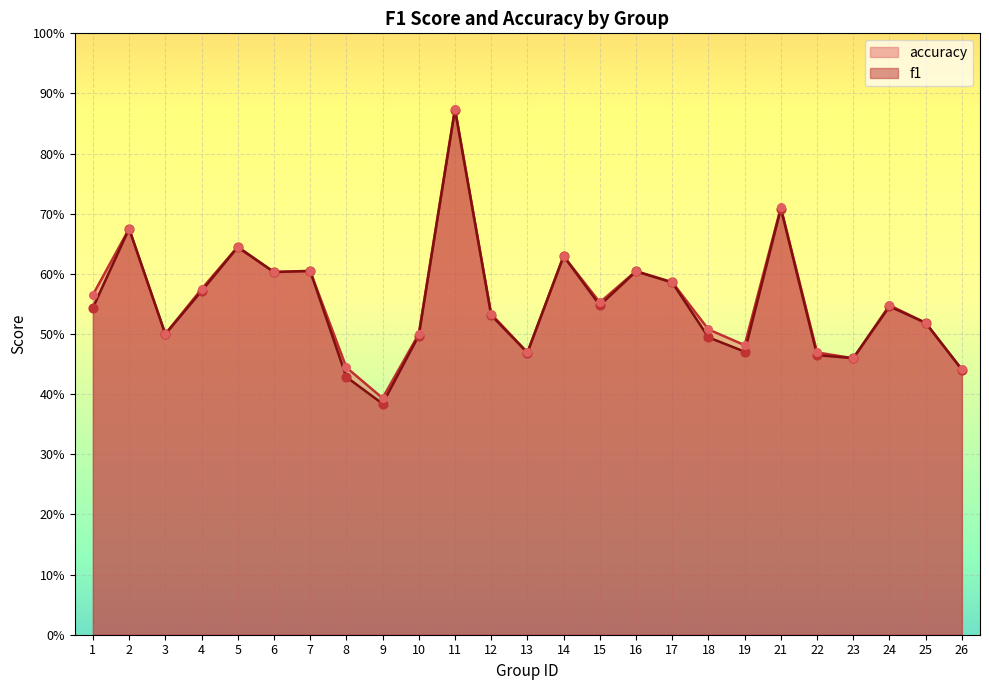

Which series has the largest Y range (max minus min)?

f1